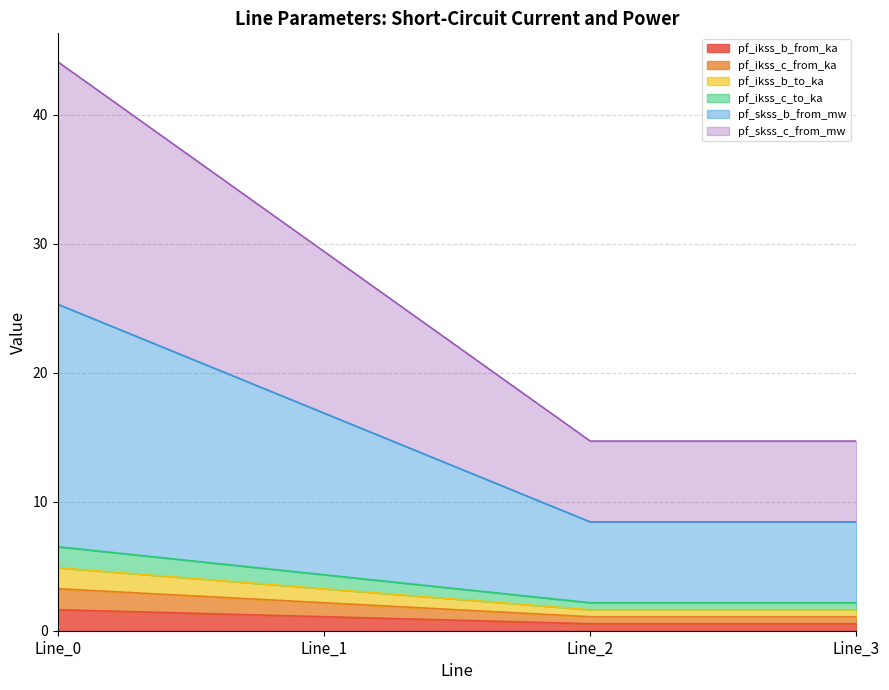

Which series has the largest range (max minus min)?

pf_skss_b_from_mw